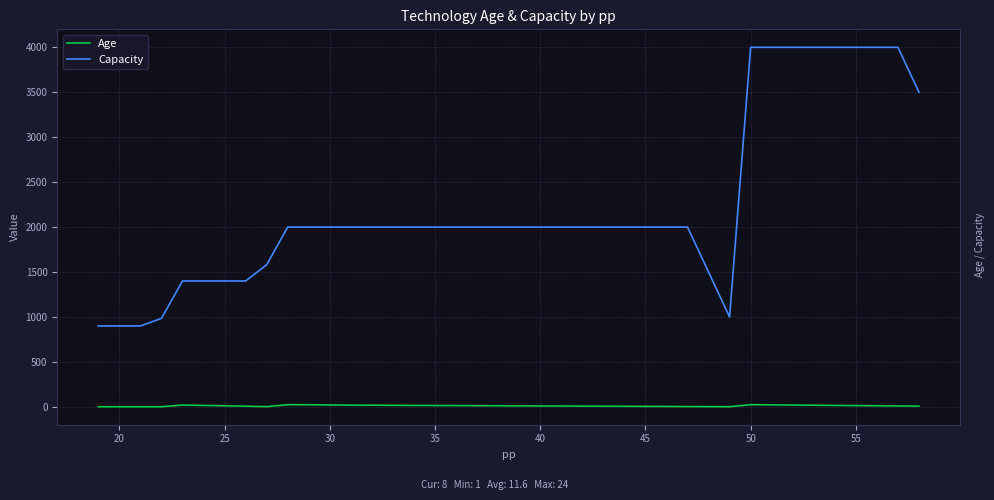

What are all the series names shown in the legend?

Age, Capacity